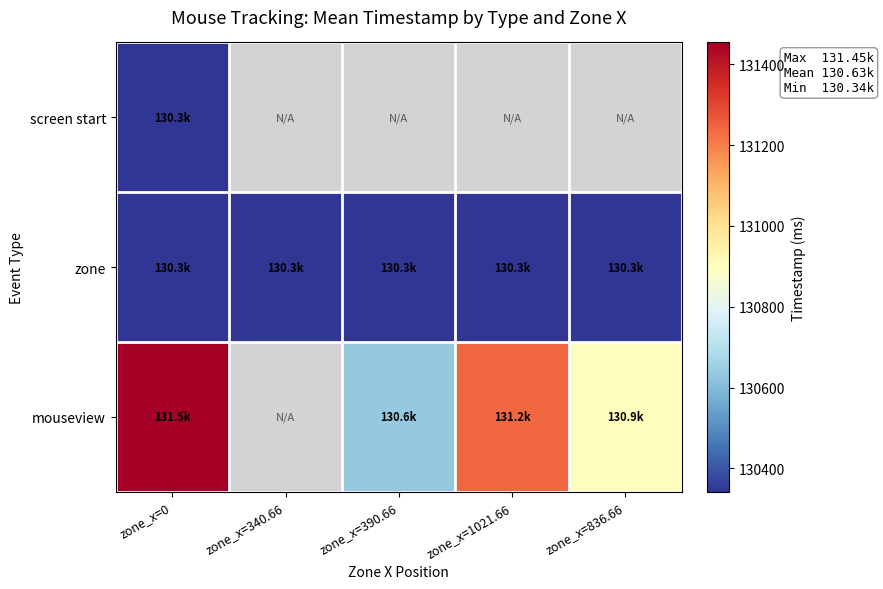

Count the number of data series in this chart.

3